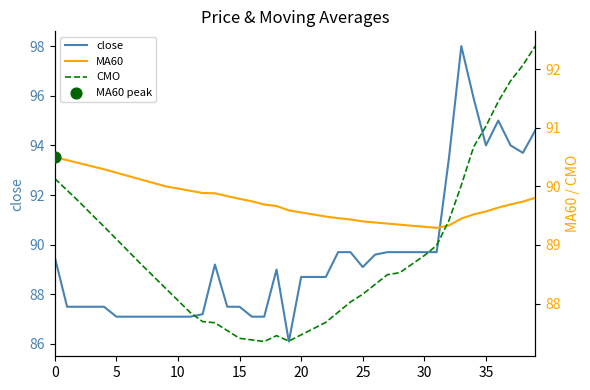

What is the total value across all series at 13?

266.8